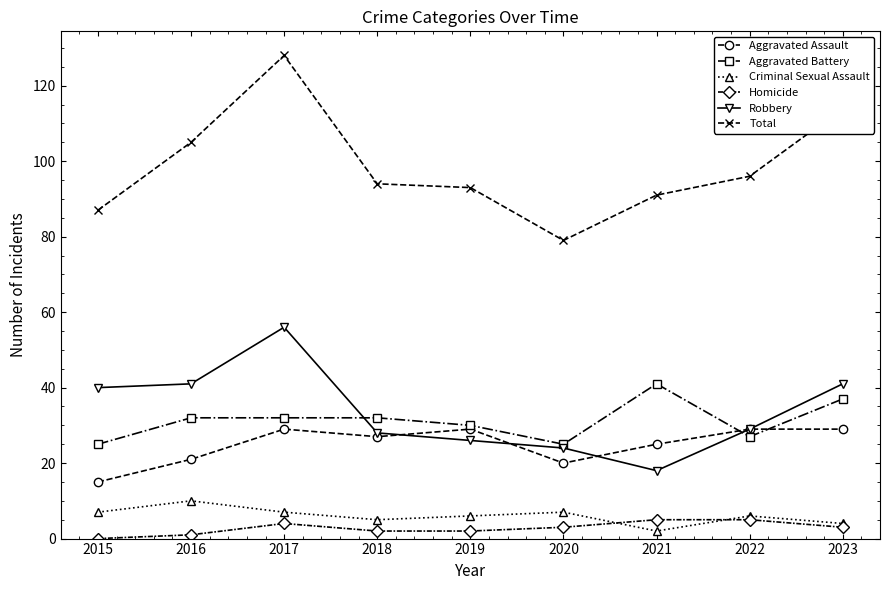

The Aggravated Battery series shows 25 at 2015. True or false?

True